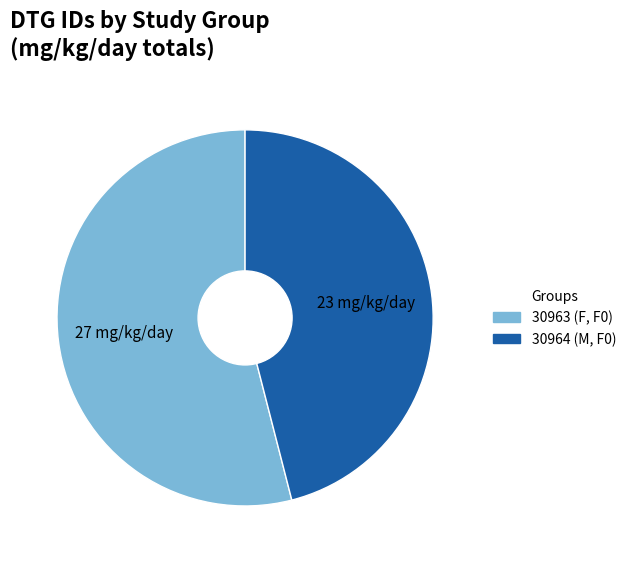

Is there a majority slice in this chart?

Yes